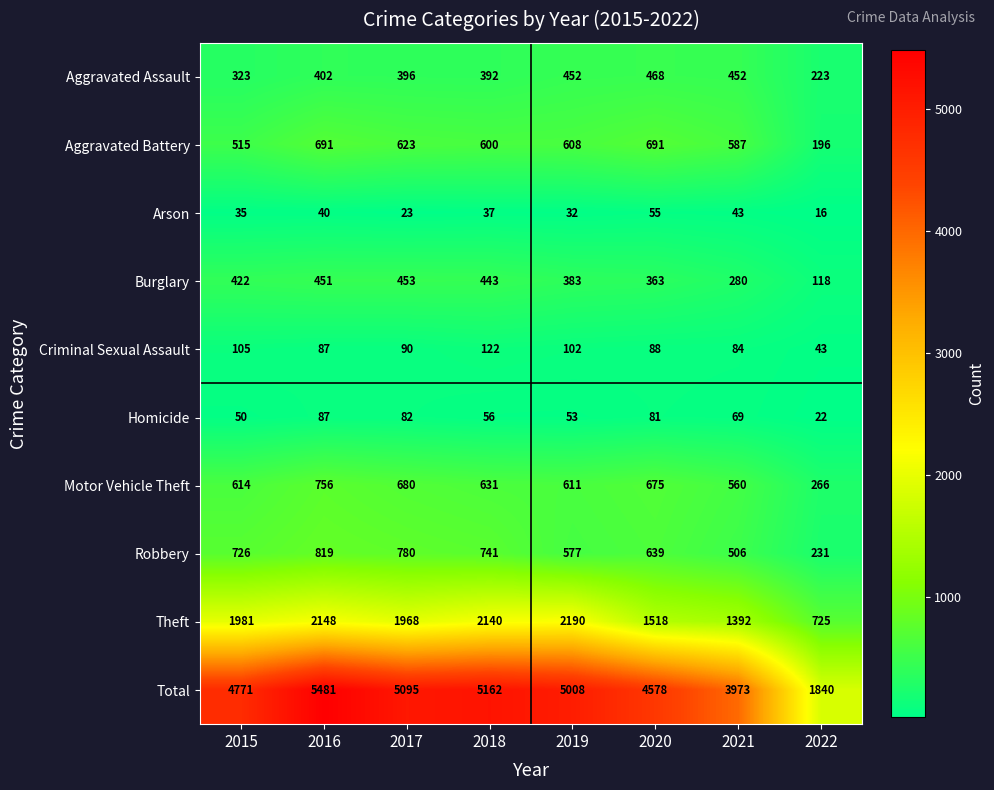

Which series has the largest range (max minus min)?

Total